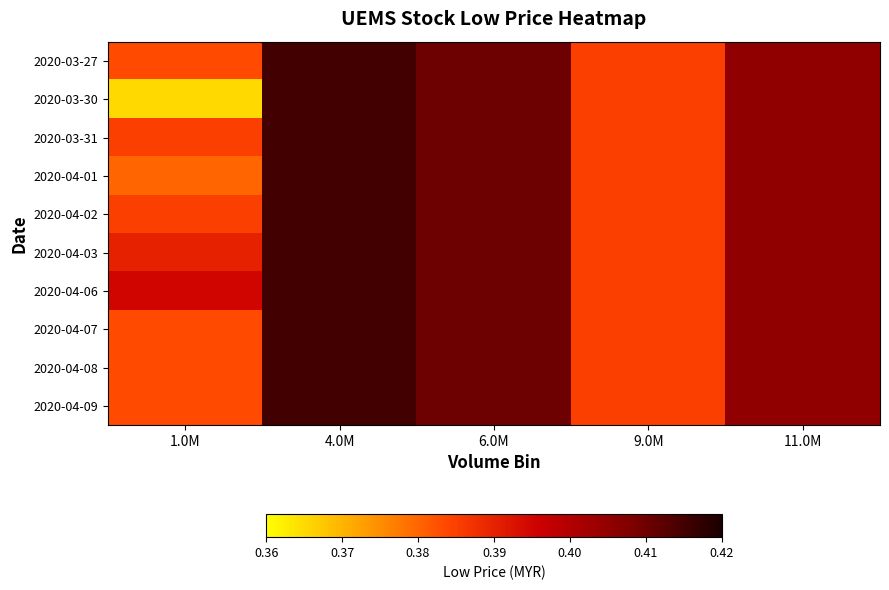

Rank the series by their maximum value, from lowest to highest.

2020-03-27, 2020-03-30, 2020-03-31, 2020-04-01, 2020-04-02, 2020-04-03, 2020-04-06, 2020-04-07, 2020-04-08, 2020-04-09